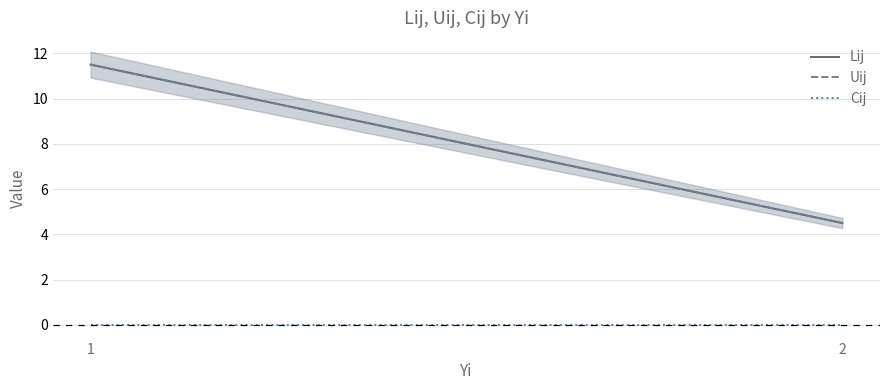

Which has a higher value, 2 or 1?

1